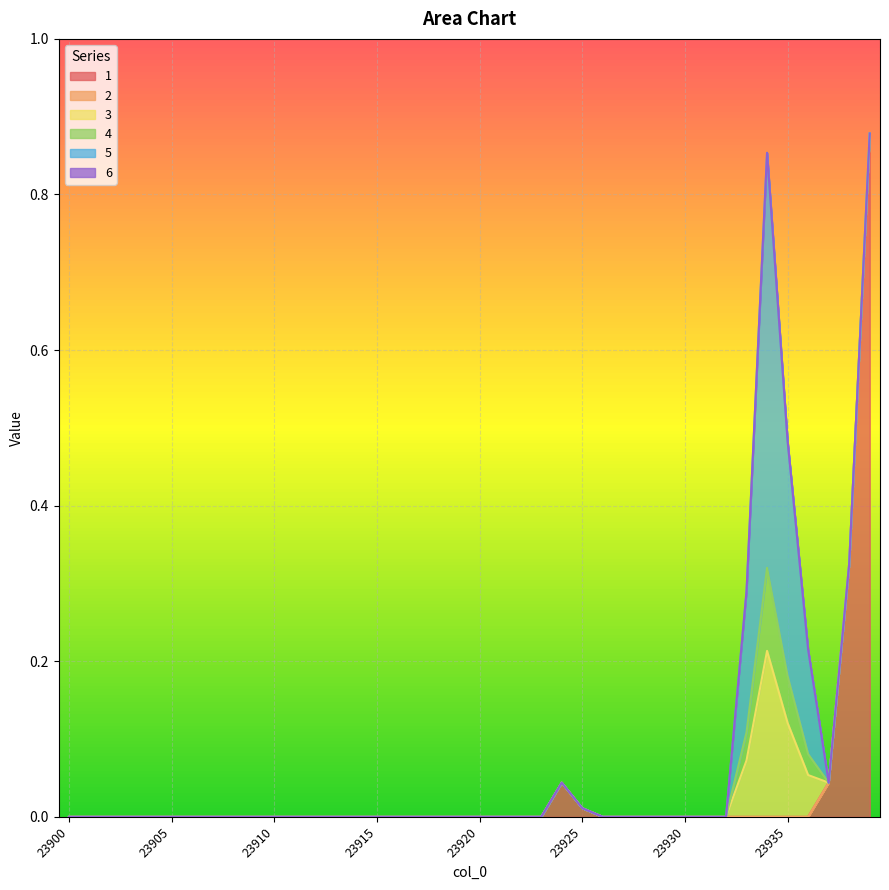

At which category does the chart reach its minimum across all series?

23900